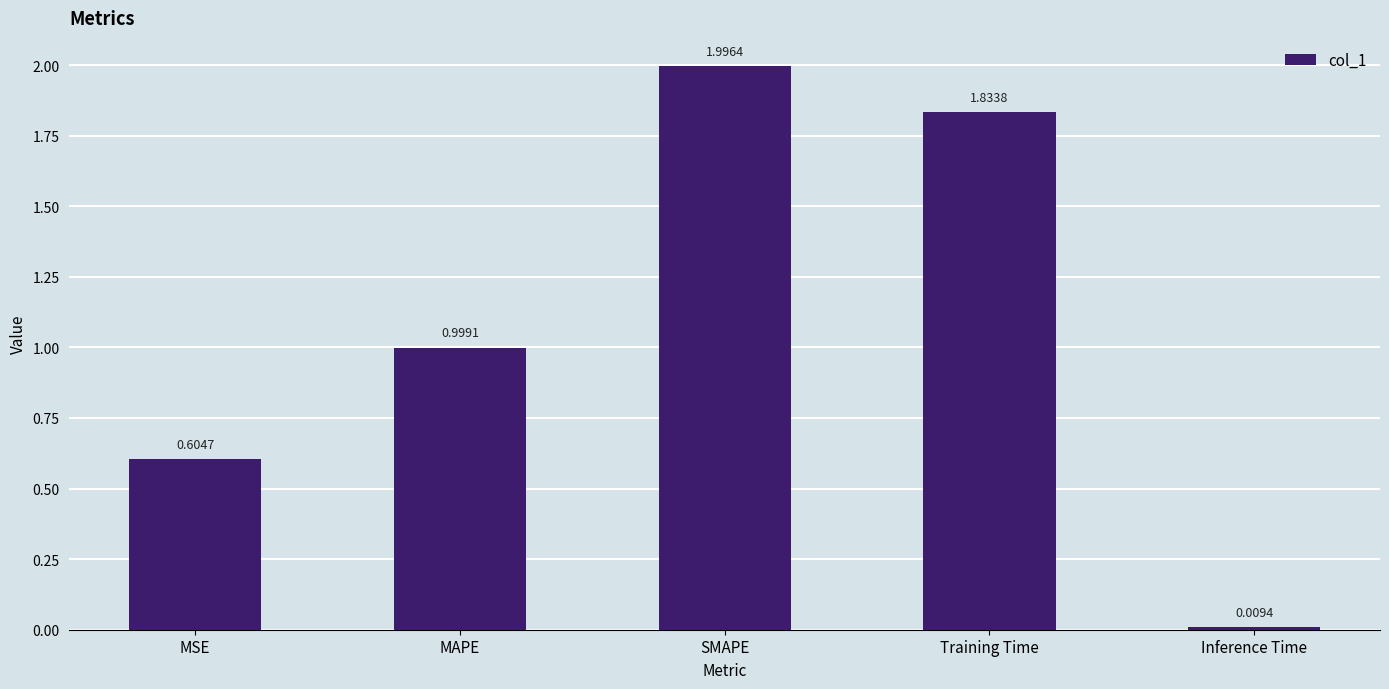

Which category has the lowest value across all series?

Inference Time